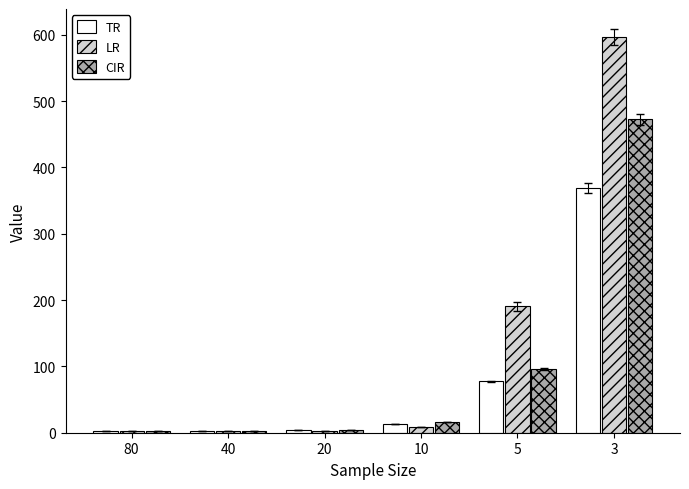

At which category is the sum across all series the highest?

3